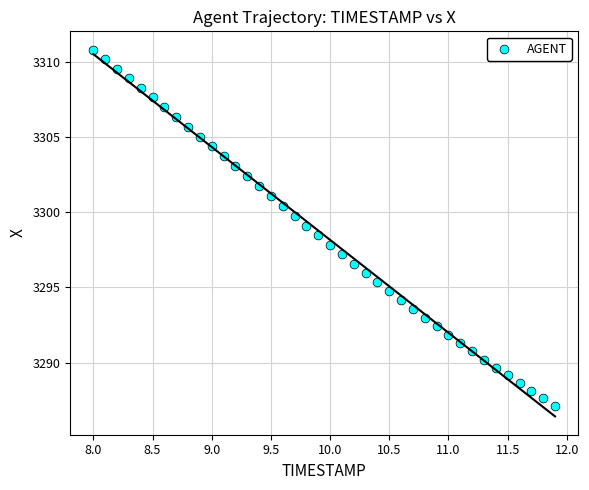

What is the range of X values (max minus min)?

3.9